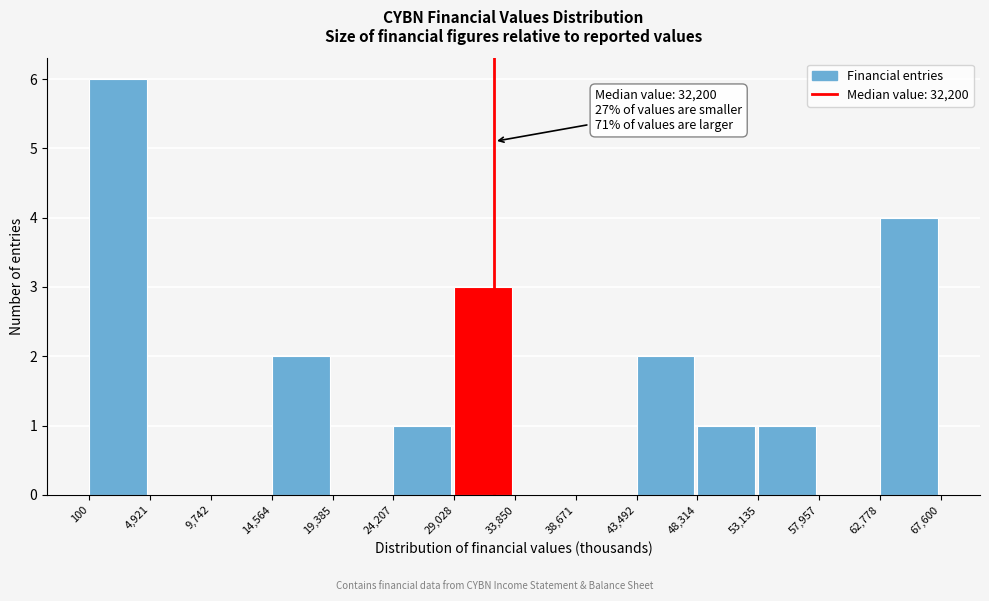

Which range on the x-axis has the tallest bar?

100 to 4,921